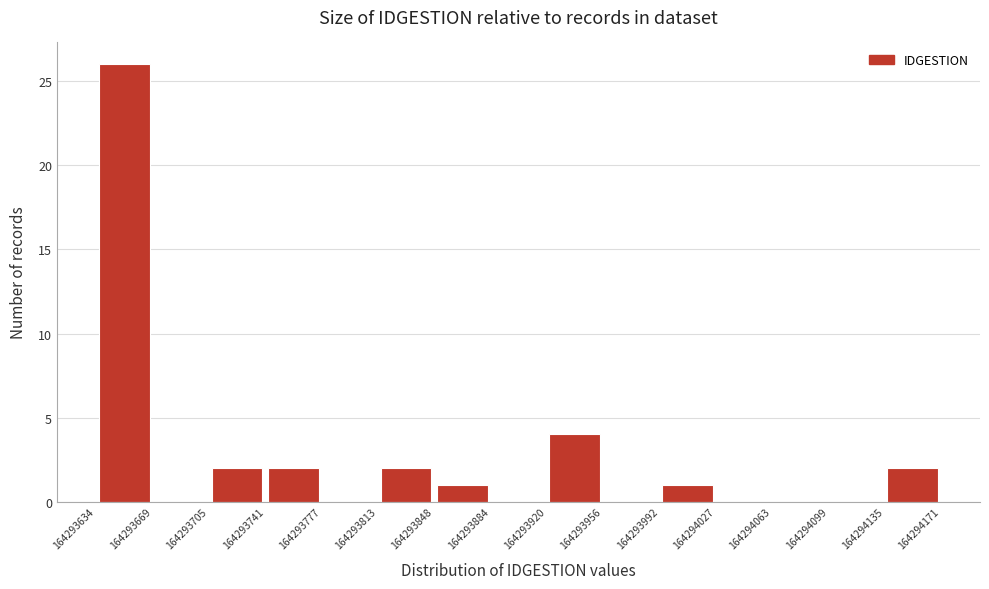

Reading left to right, list every bar in this chart as the range it spans on the x-axis followed by its height. The values are not printed on the chart, so give them approximately, as read against the axis.

164293634 to 164293669: 26
164293669 to 164293705: 0
164293705 to 164293741: 2
164293741 to 164293777: 2
164293777 to 164293813: 0
164293813 to 164293848: 2
164293848 to 164293884: 1
164293884 to 164293920: 0
164293920 to 164293956: 4
164293956 to 164293992: 0
164293992 to 164294027: 1
164294027 to 164294063: 0
164294063 to 164294099: 0
164294099 to 164294135: 0
164294135 to 164294171: 2